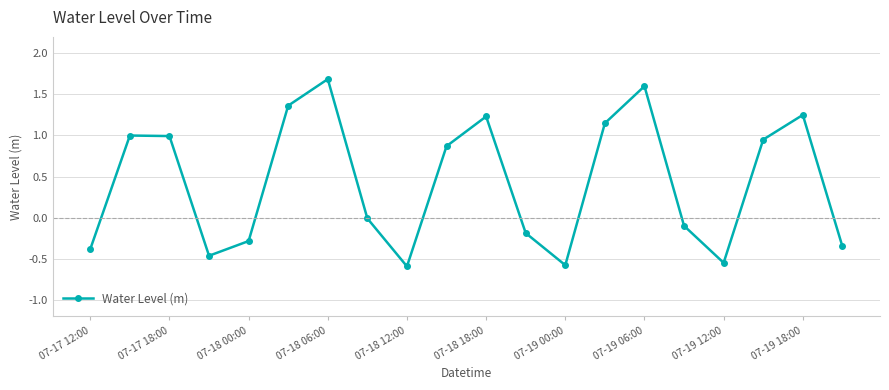

What is the maximum value shown in the chart?

1.7